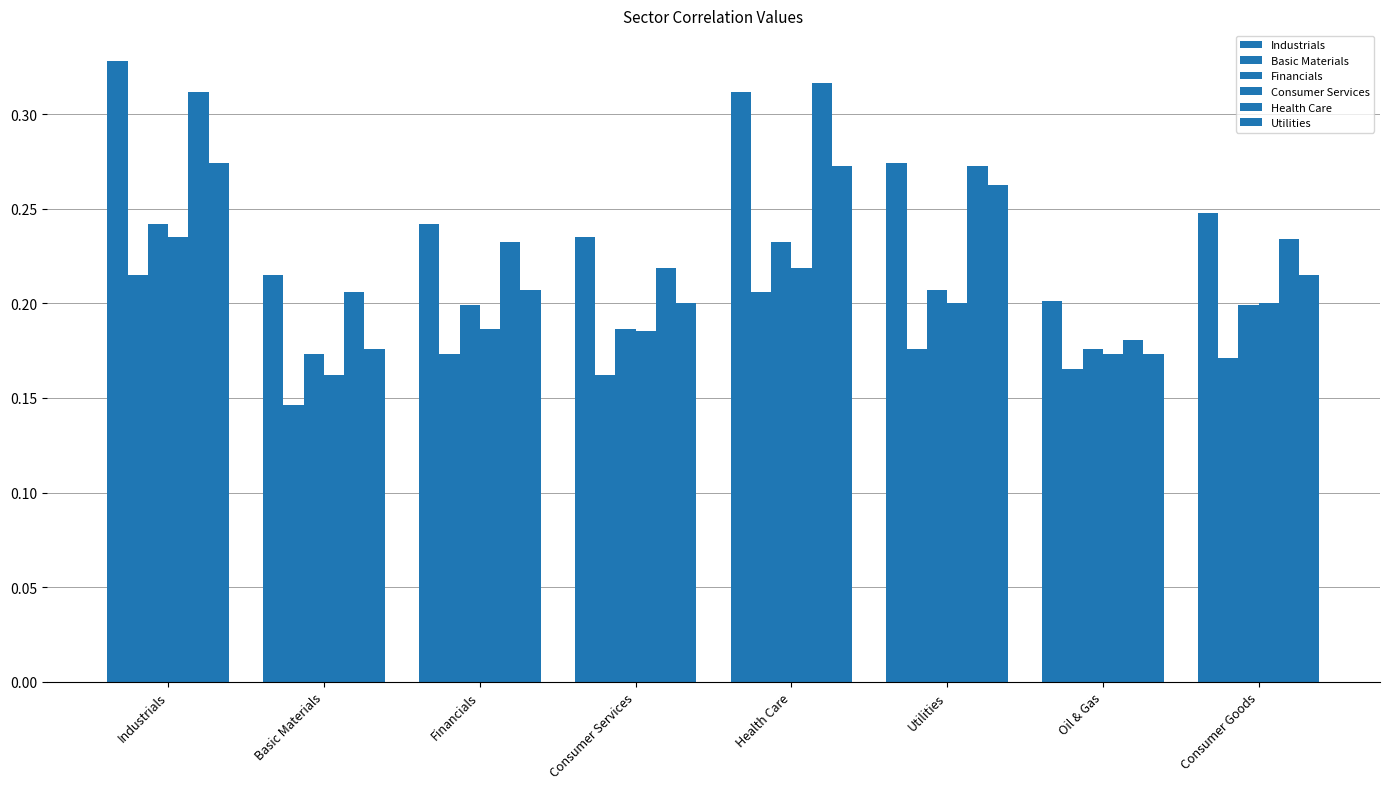

At which category is the sum across all series the highest?

Industrials